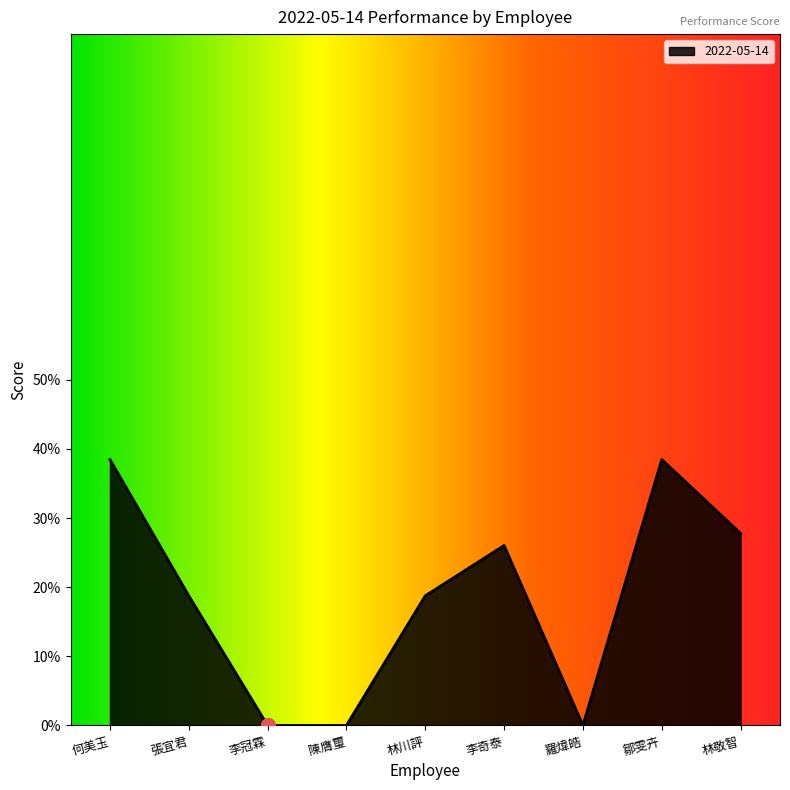

Does the chart have visible grid lines?

No